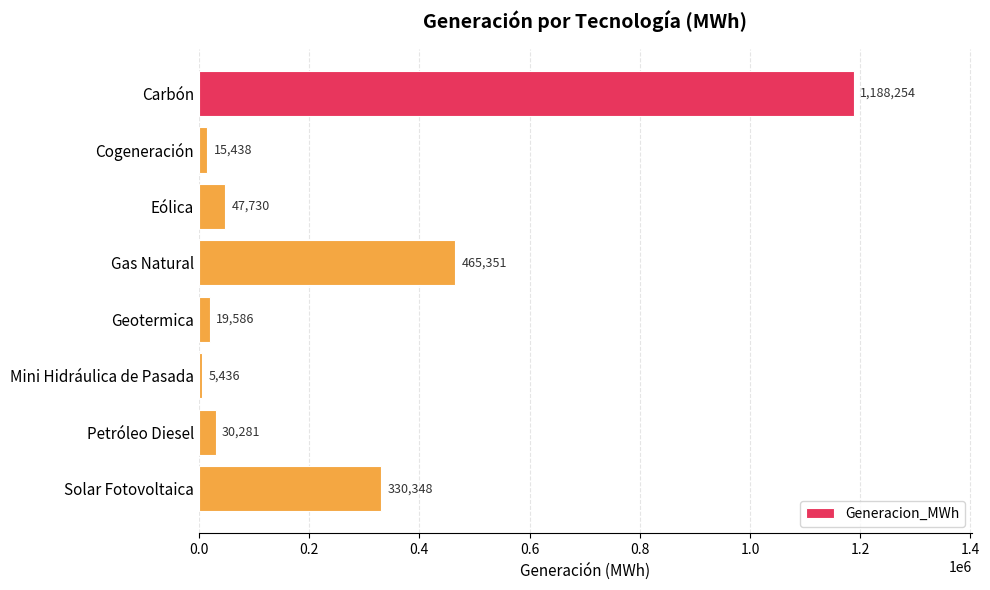

Rank the categories by value from highest to lowest.

Carbón, Gas Natural, Solar Fotovoltaica, Eólica, Petróleo Diesel, Geotermica, Cogeneración, Mini Hidráulica de Pasada